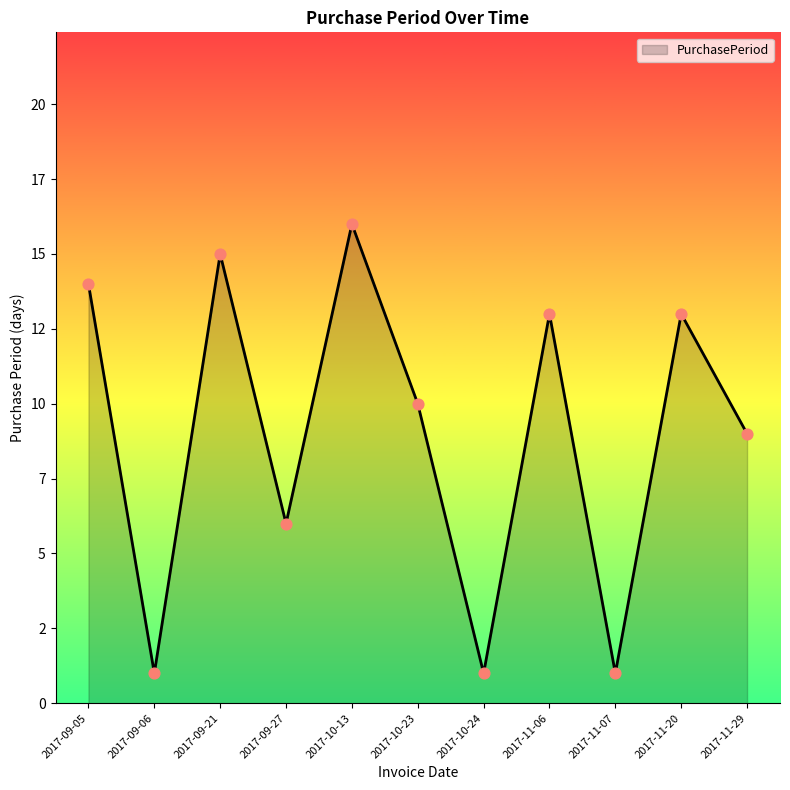

Is this an area chart (filled region under the line)?

Yes